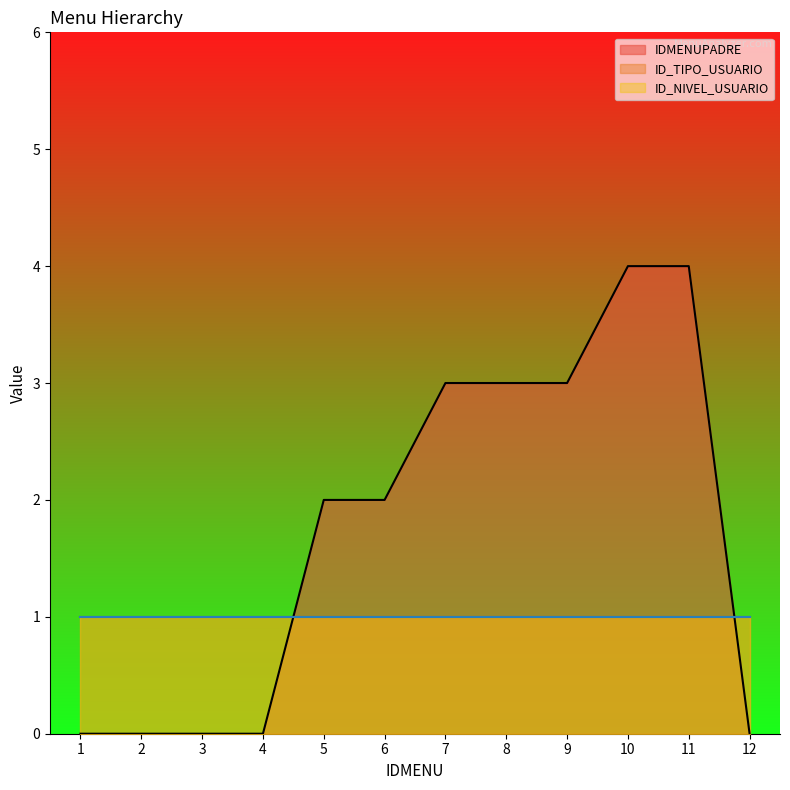

What is the maximum value for ID_TIPO_USUARIO?

1